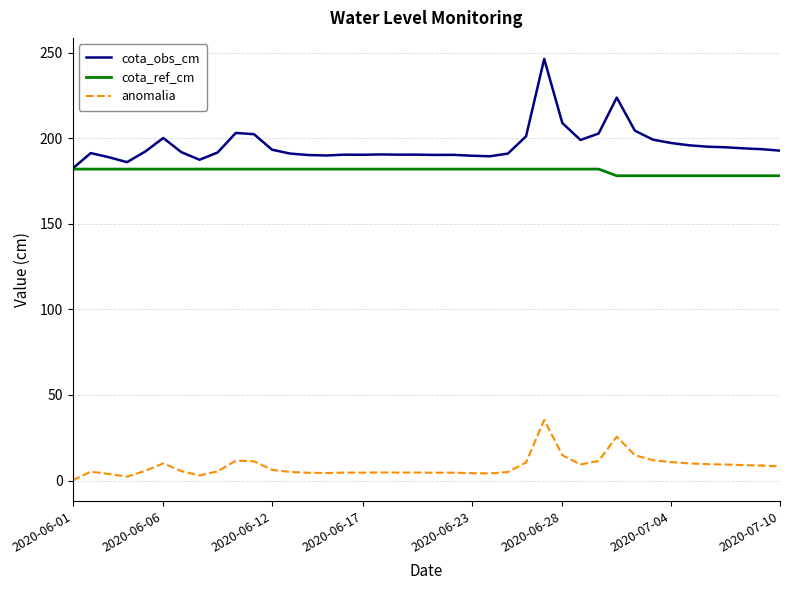

How many distinct data groups are displayed?

3